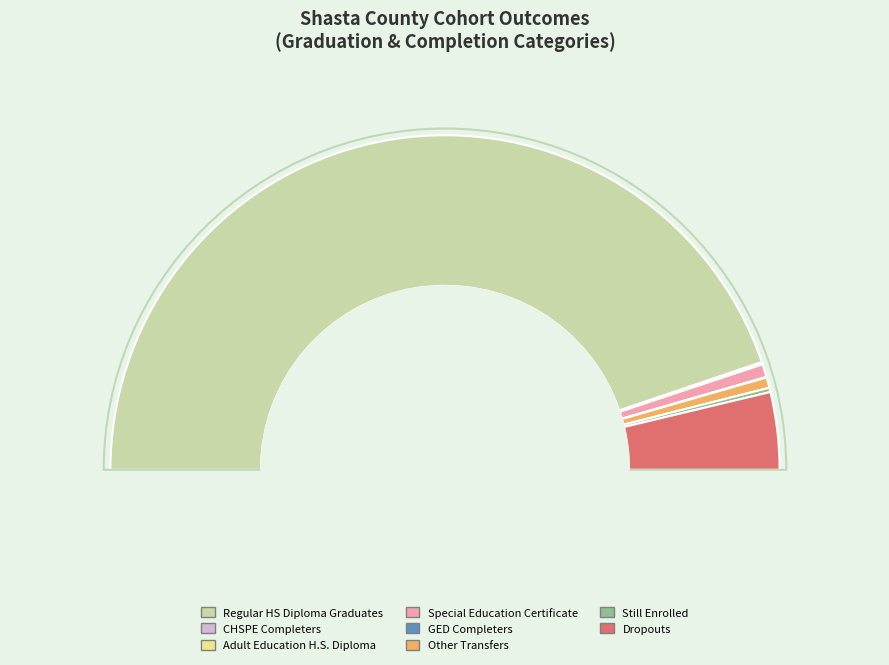

The Special Education Certificate slice represents 15% of the pie. True or false?

False